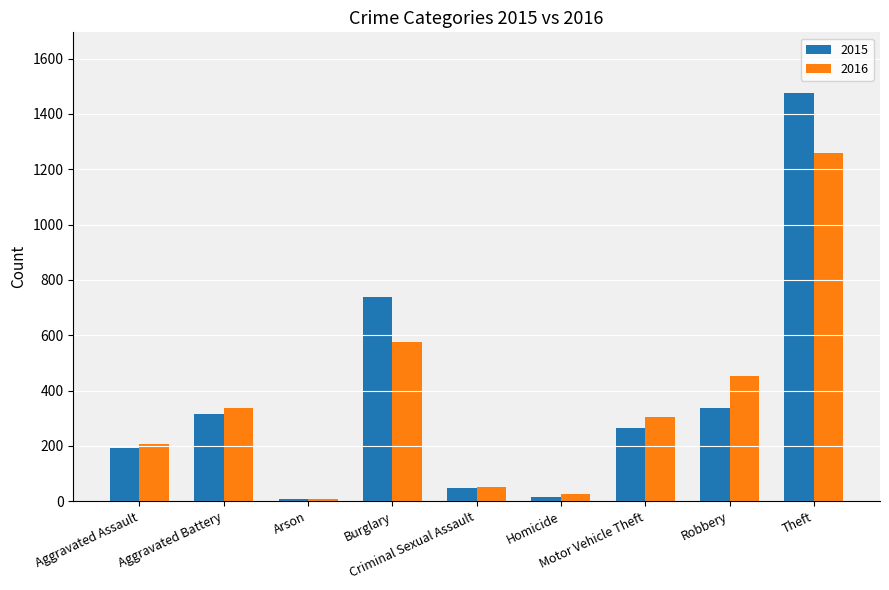

At how many categories does at least one series exceed 386?

3